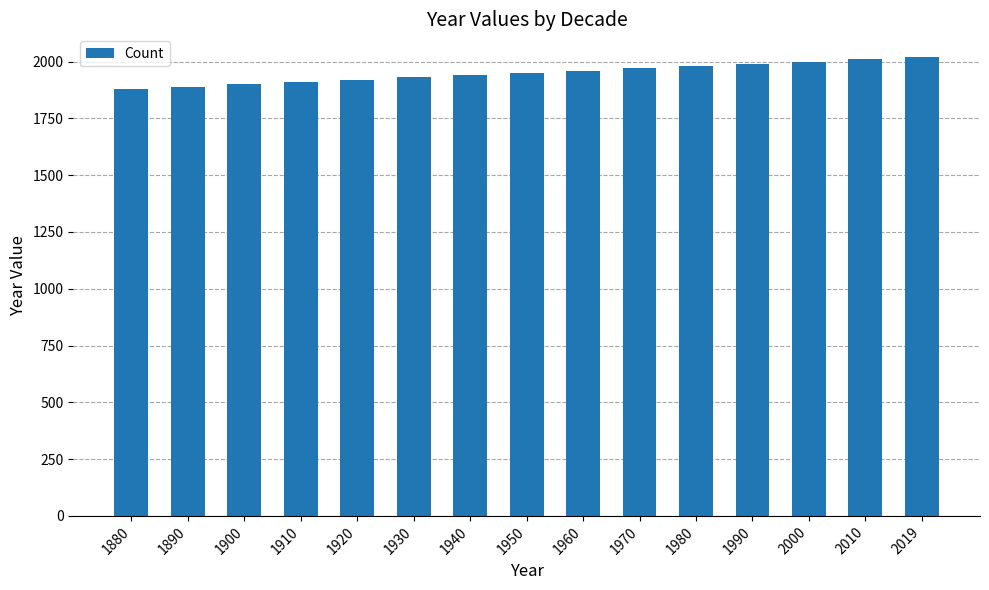

How many data points does each series have?

15